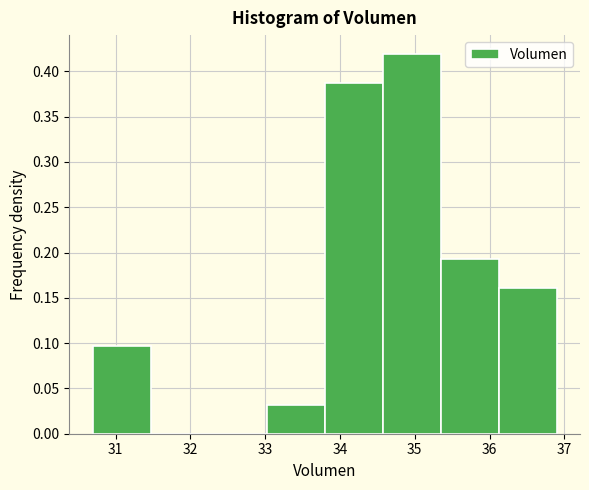

Reading left to right, list every bar in this chart as the range it spans on the x-axis followed by its height. Neither the bar edges nor the heights are printed on the chart, so give them approximately, as read against the axes.

30.7 to 31.5: 0.095
31.5 to 32.2: 0
32.2 to 33.0: 0
33.0 to 33.8: 0.030
33.8 to 34.6: 0.385
34.6 to 35.3: 0.420
35.3 to 36.1: 0.195
36.1 to 36.9: 0.160